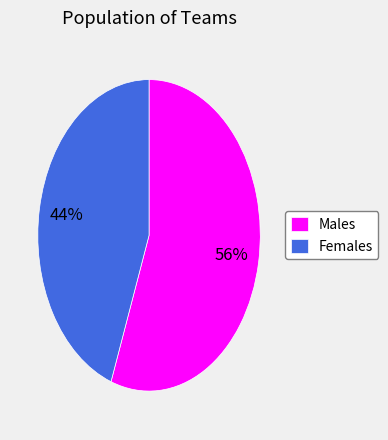

Approximately how many times larger is the value at Females compared to Males?

0.8